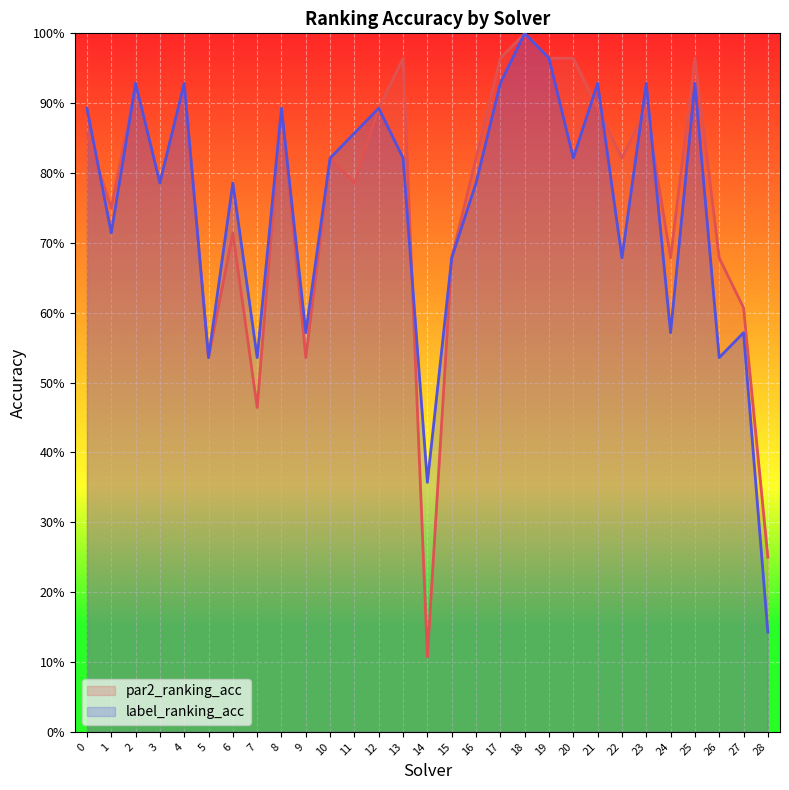

The value of par2_ranking_acc at 0 is 0.9. True or false?

True